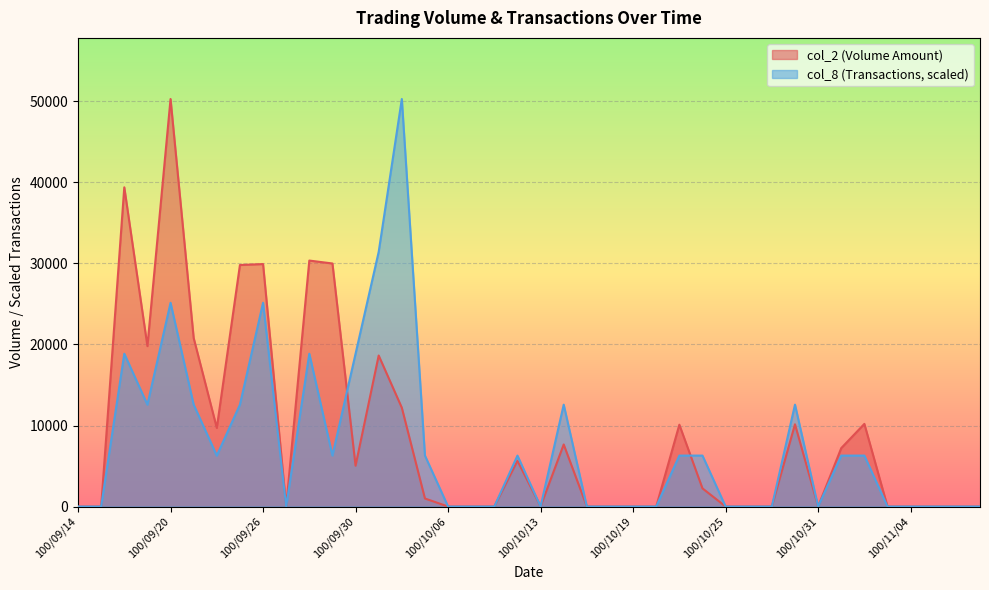

Between which two adjacent categories do col_8 and col_2 first intersect?

100/09/29 and 100/09/30